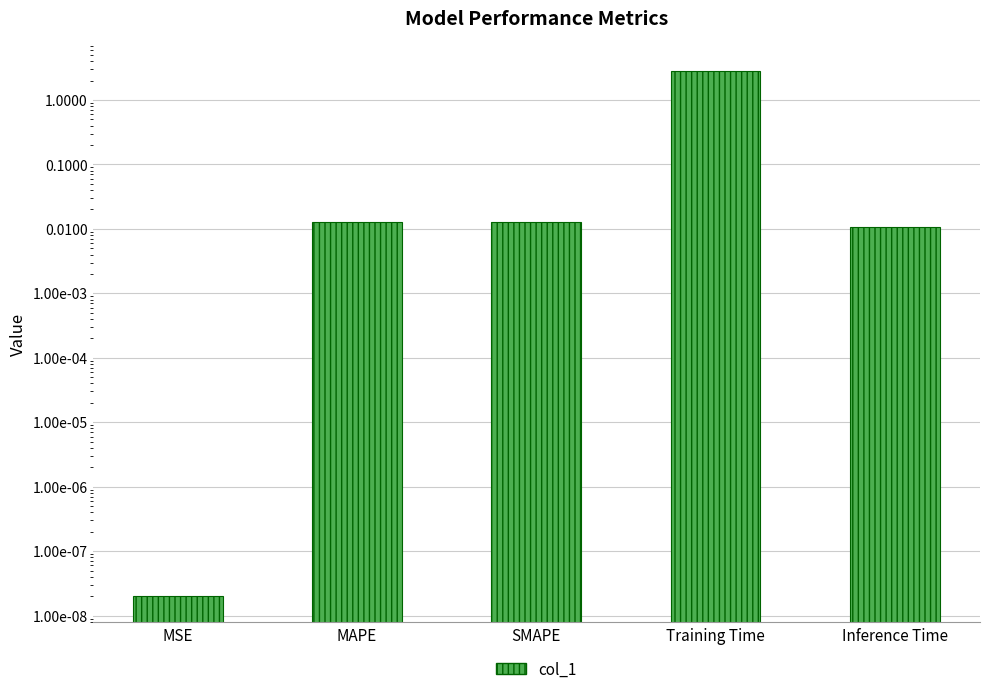

Count the number of categories in the chart.

5